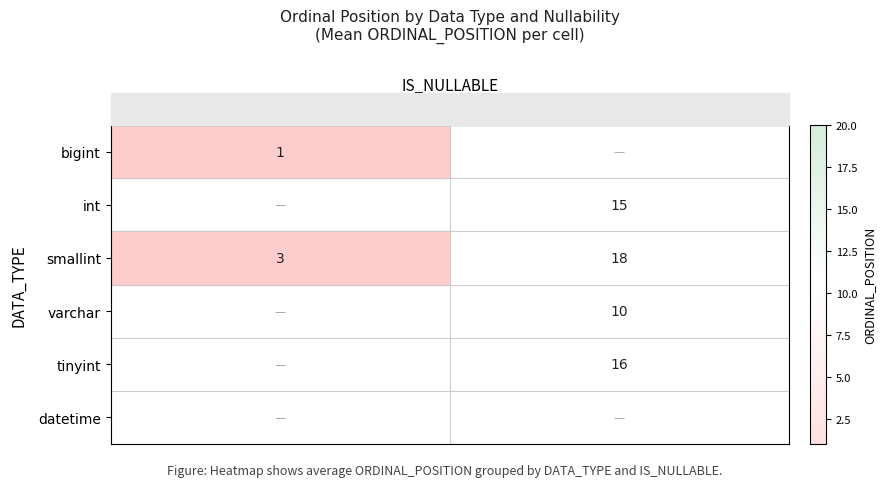

The smallint series shows 3 at NO. True or false?

True